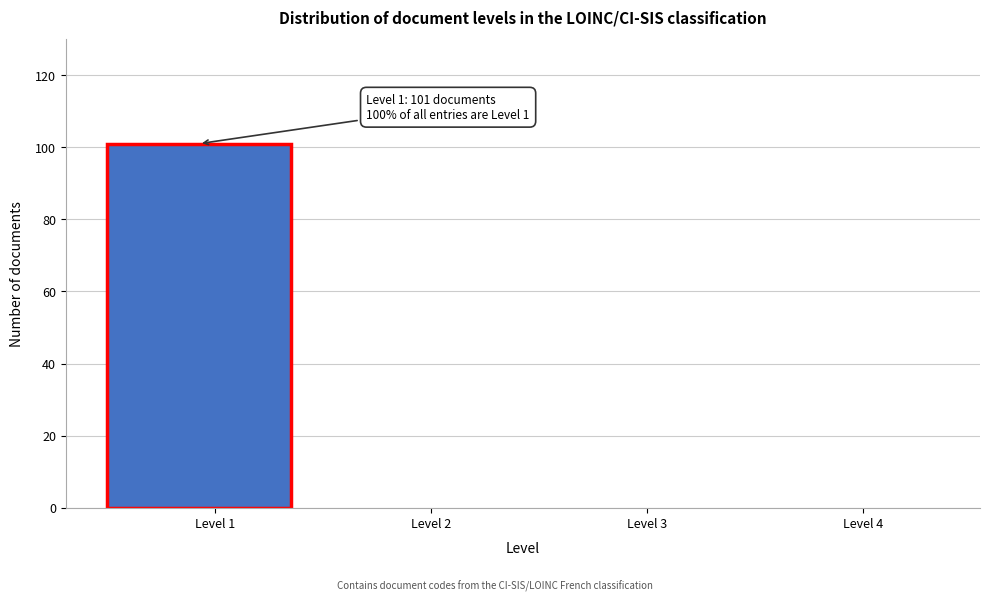

Reading left to right, extract all data points from this chart.

Level 1=101	Level 2=0	Level 3=0	Level 4=0